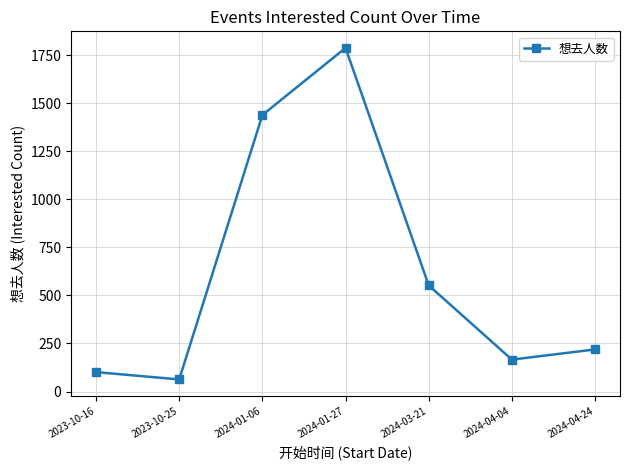

Is it true that the value at 2024-01-27 is 1026?

False